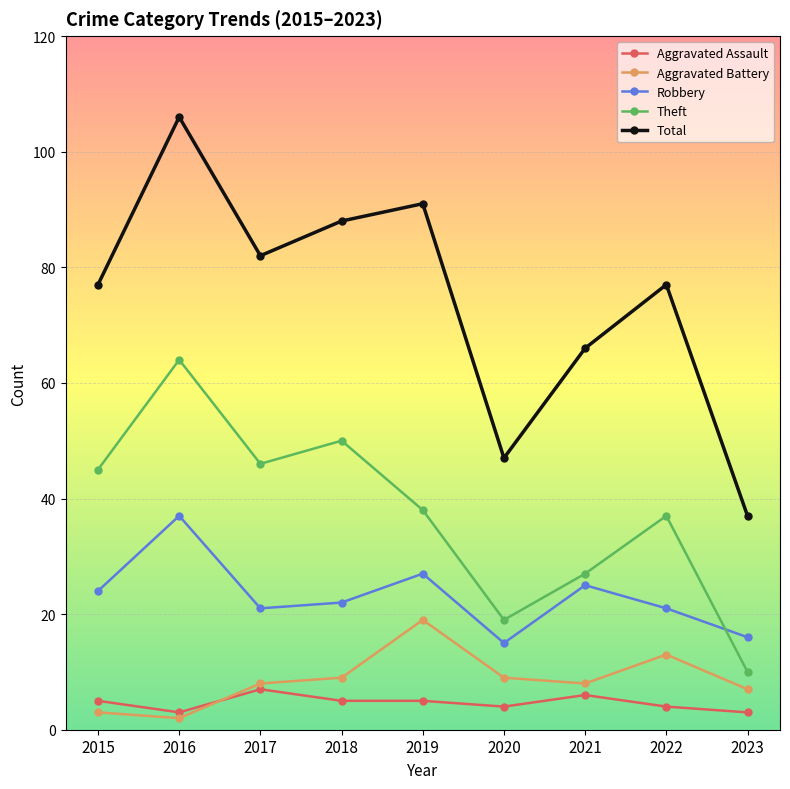

The Robbery series shows 25 at 2021. True or false?

True